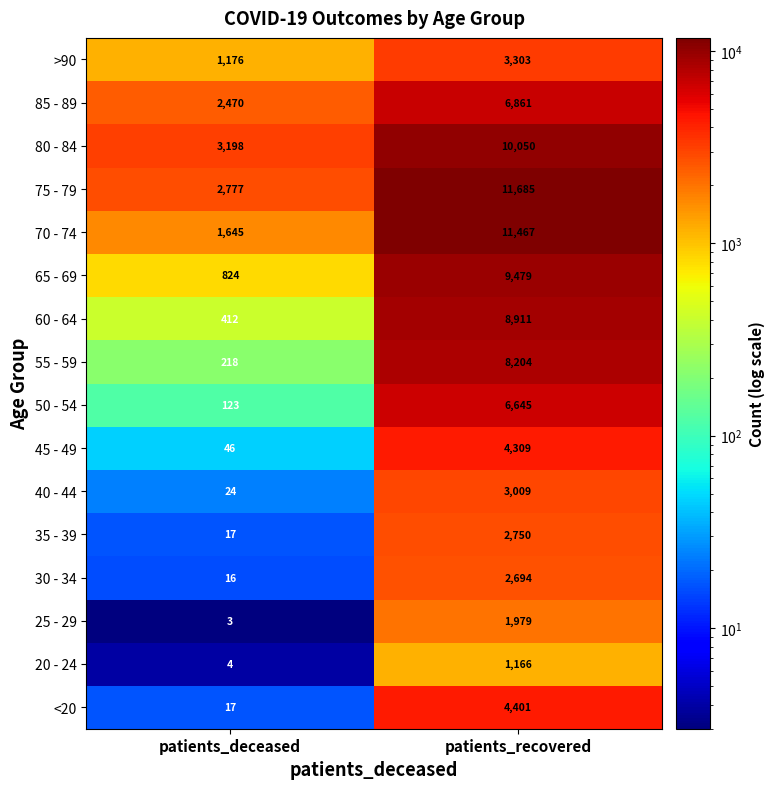

Where is 45 - 49 nearest to the value 2177?

patients_deceased